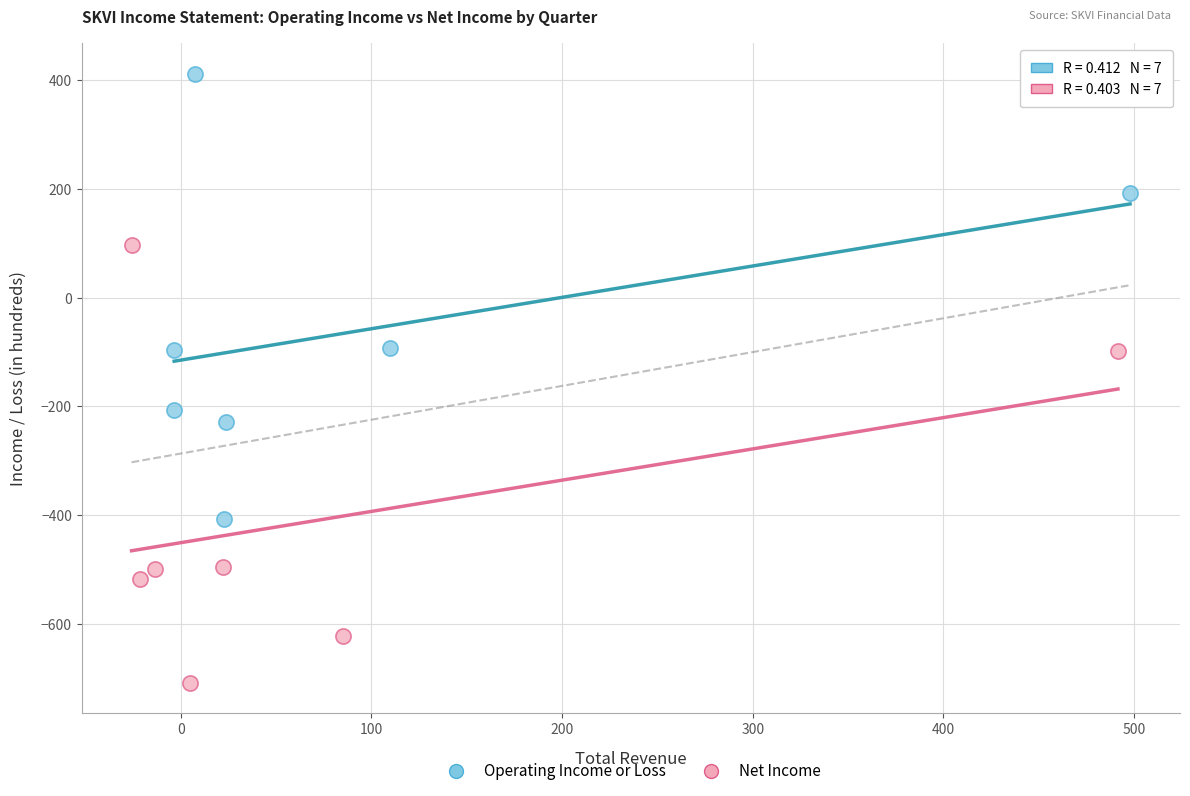

Which series has the largest Y range (max minus min)?

Operating Income or Loss